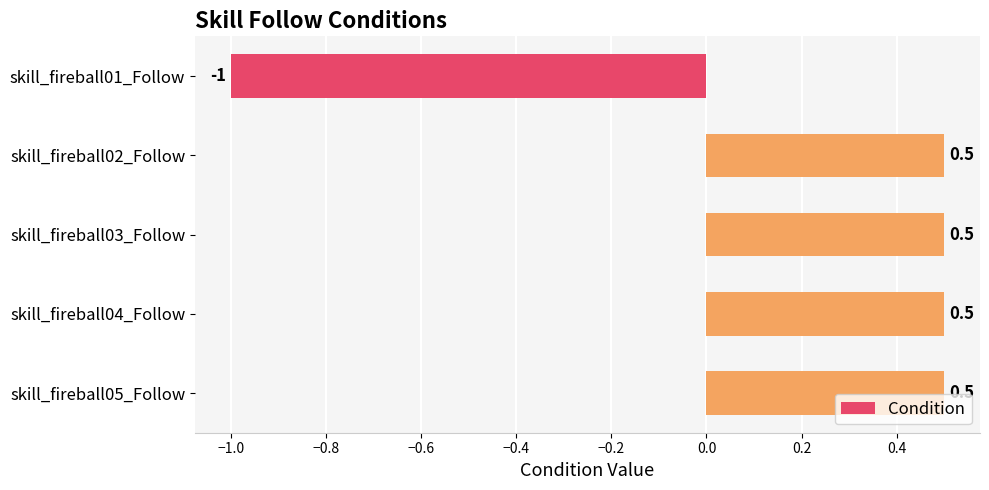

Is it true that the value at skill_fireball03_Follow is 0.7?

False